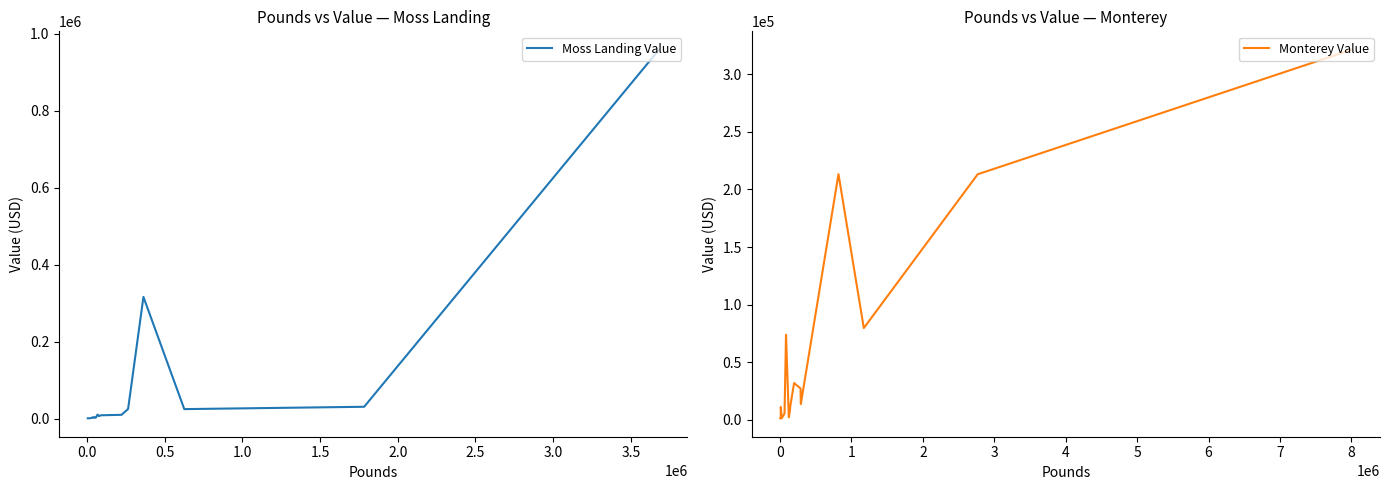

What is the highest value of the Moss Landing Value series?

958774